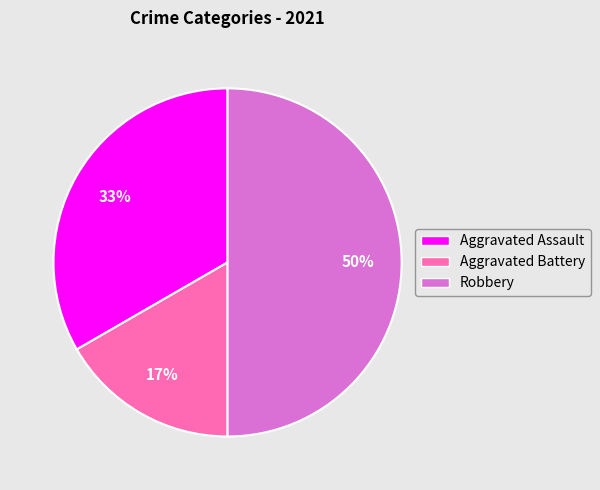

To the nearest percent, what is the combined percentage of Aggravated Battery and Aggravated Assault?

50%